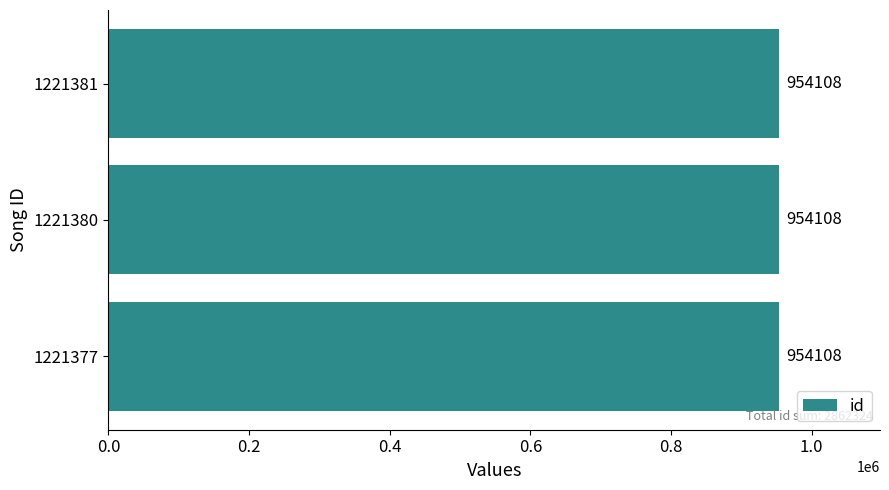

Which series changed the most between 1221377 and 1221381?

id